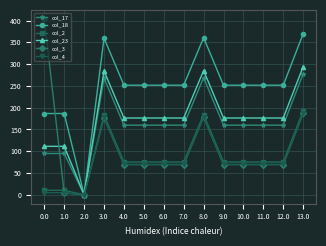

What is the average value of the col_3 series?

107.6